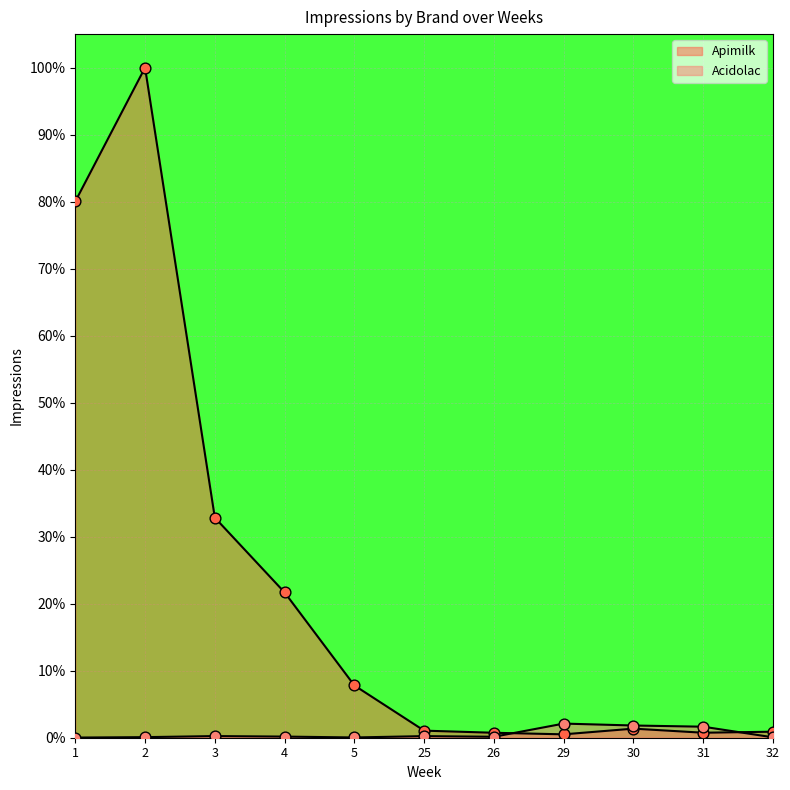

Which series has the largest Y range (max minus min)?

Apimilk